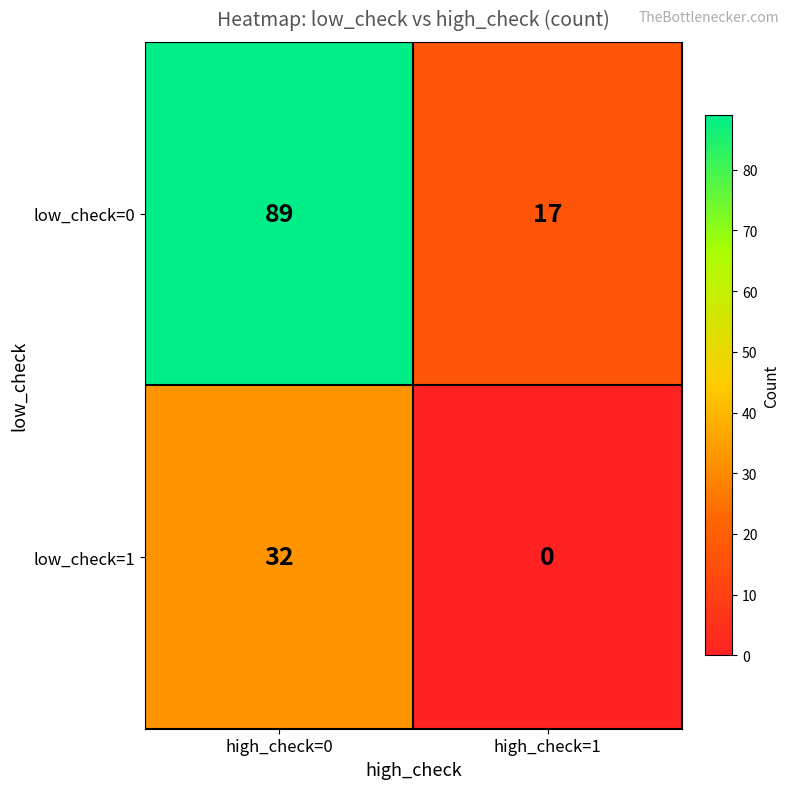

What is the sum of all low_check=1 values?

32